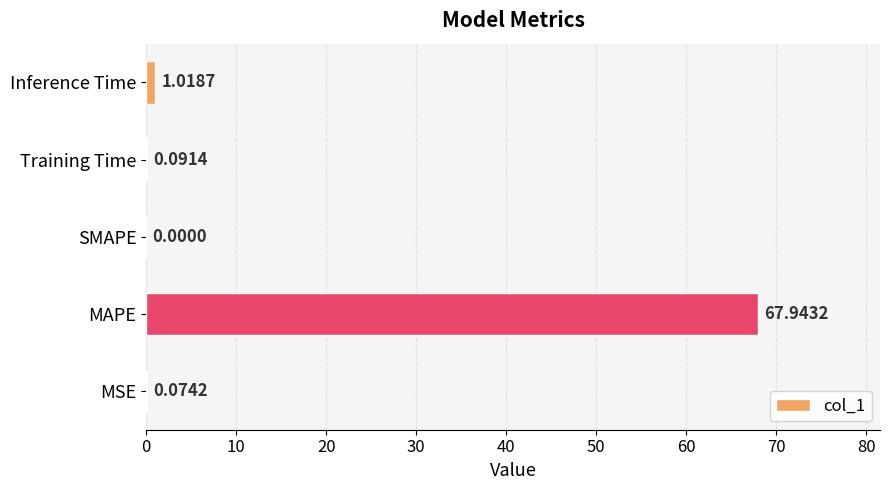

Are the bars horizontal?

Yes